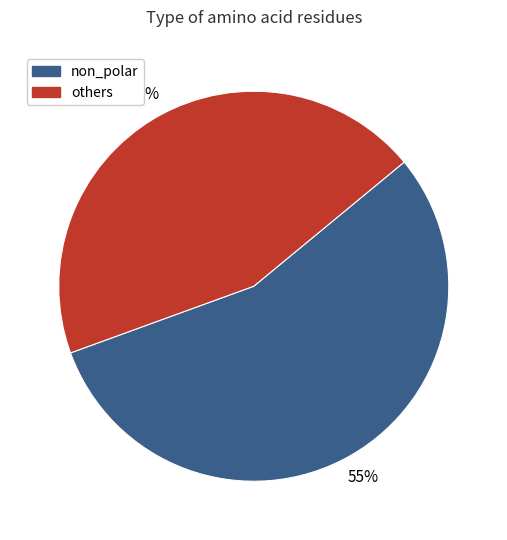

To the nearest percent, what is the average slice percentage?

50%